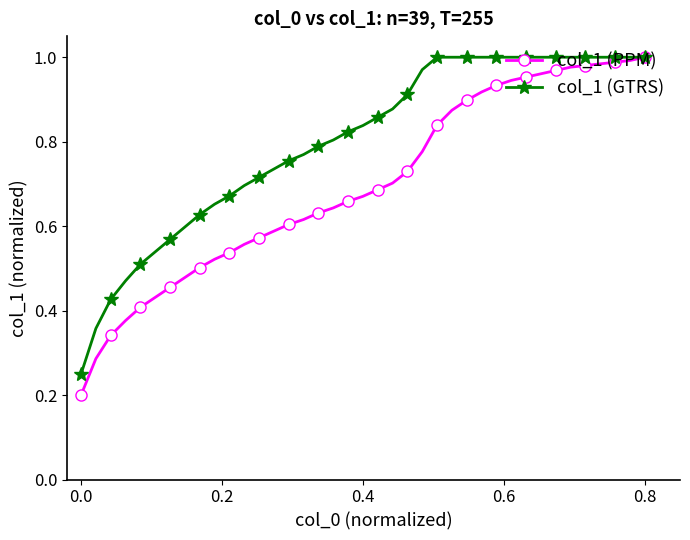

List the series in order of their overall mean, lowest first.

col_1 (PPM), col_1 (GTRS)